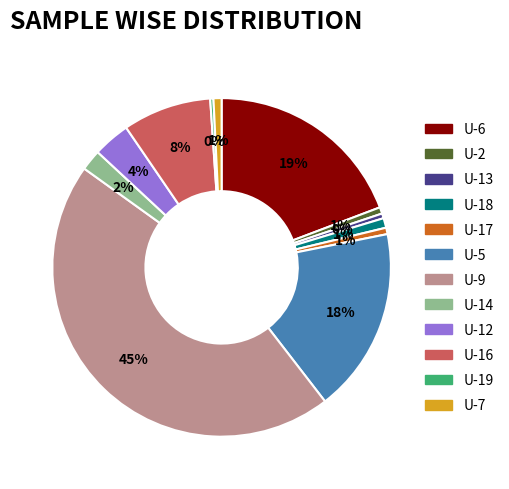

Which has a higher value, U-6 or U-16?

U-6